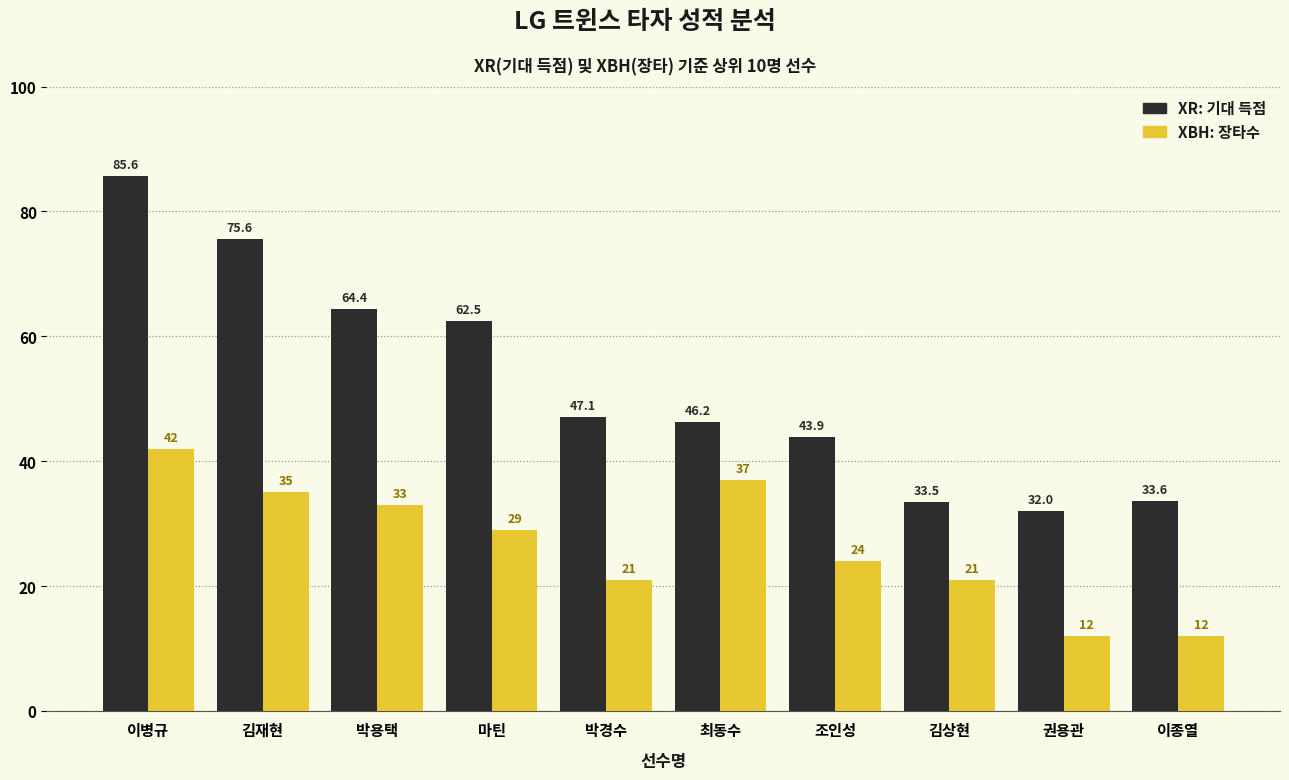

At which category is the sum across all series the highest?

이병규